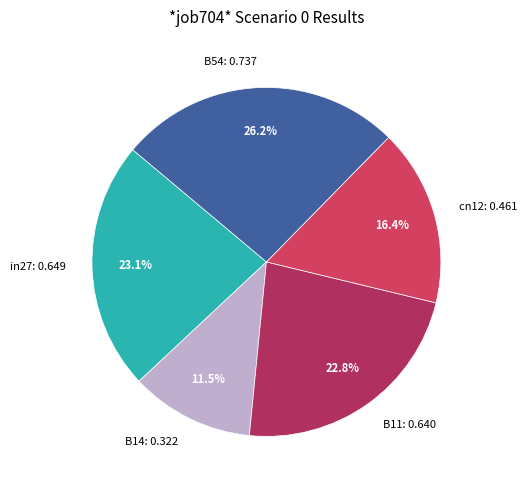

Between B11: 0.640 and cn12: 0.461, which is larger?

B11: 0.640